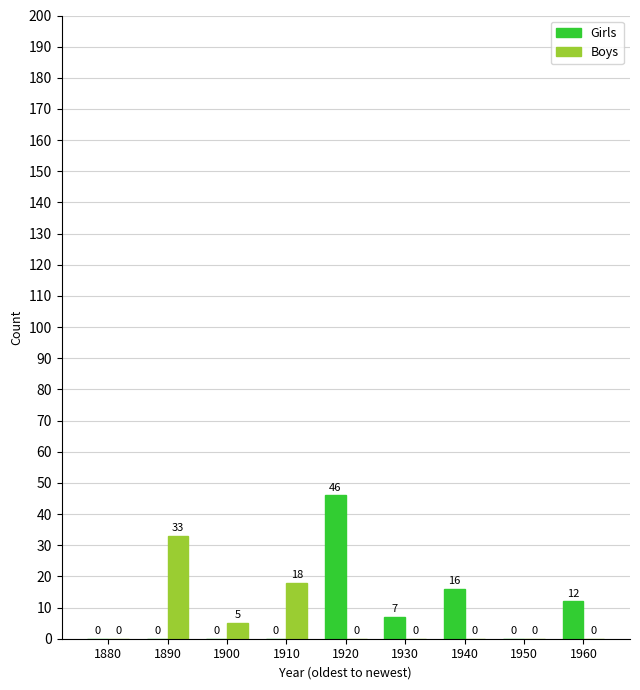

The Girls series shows 16 at 1940. True or false?

True